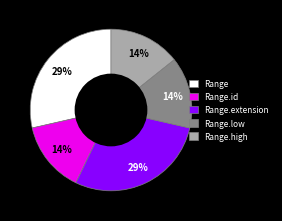

The Range.extension slice represents 8% of the pie. True or false?

False